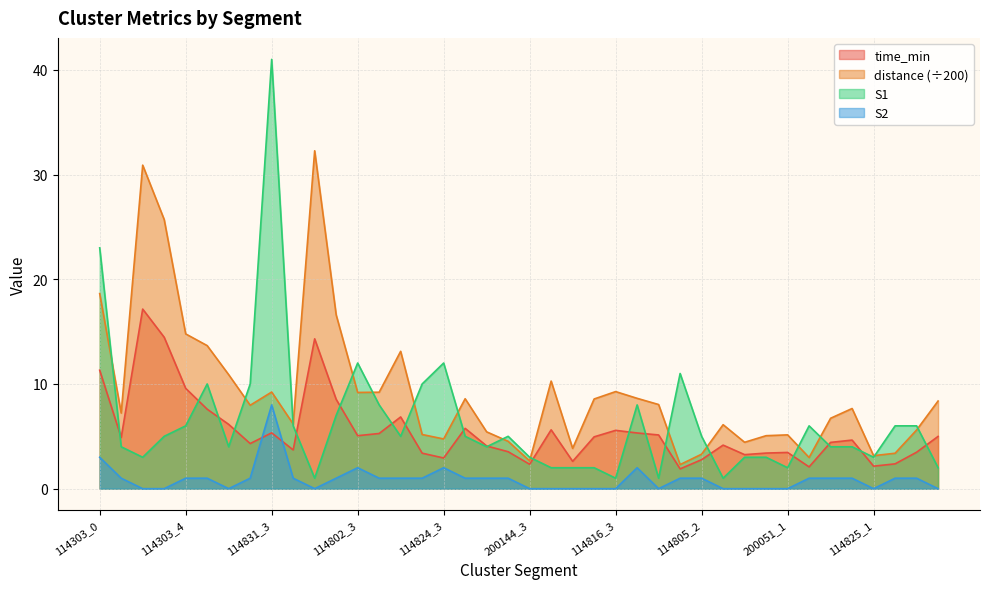

Is the value of time_min at 114802_0 greater than the value of S1 at 114303_0?

No